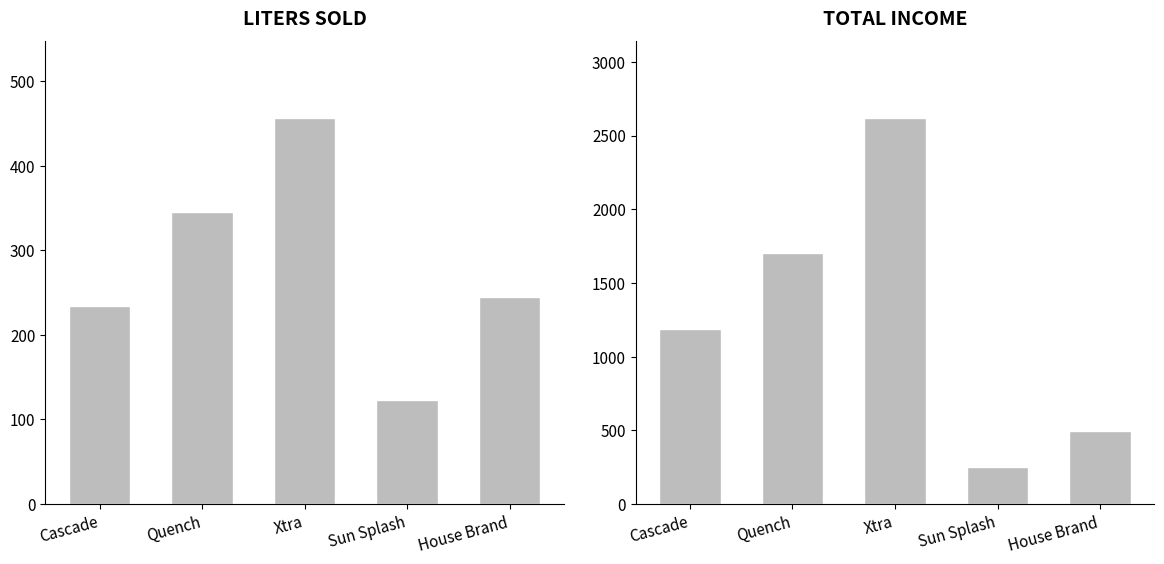

What is the sum of all LITERS SOLD values?

1403.0